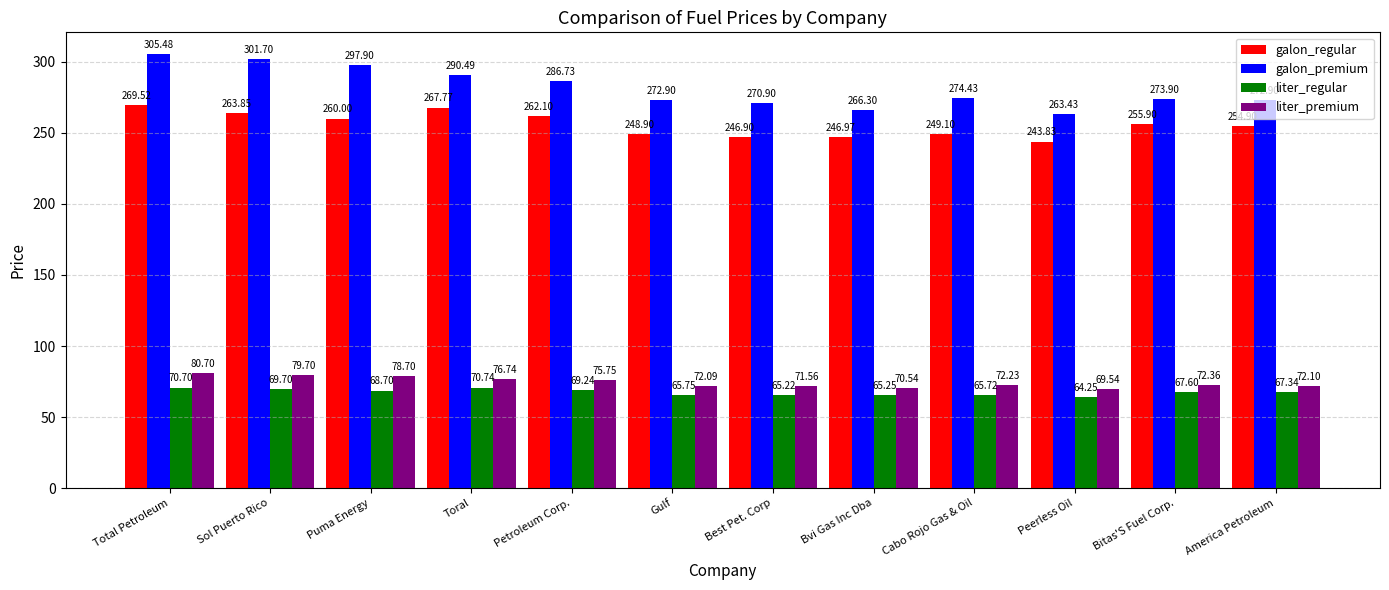

What are all the series names shown in the legend?

galon_regular, galon_premium, liter_regular, liter_premium